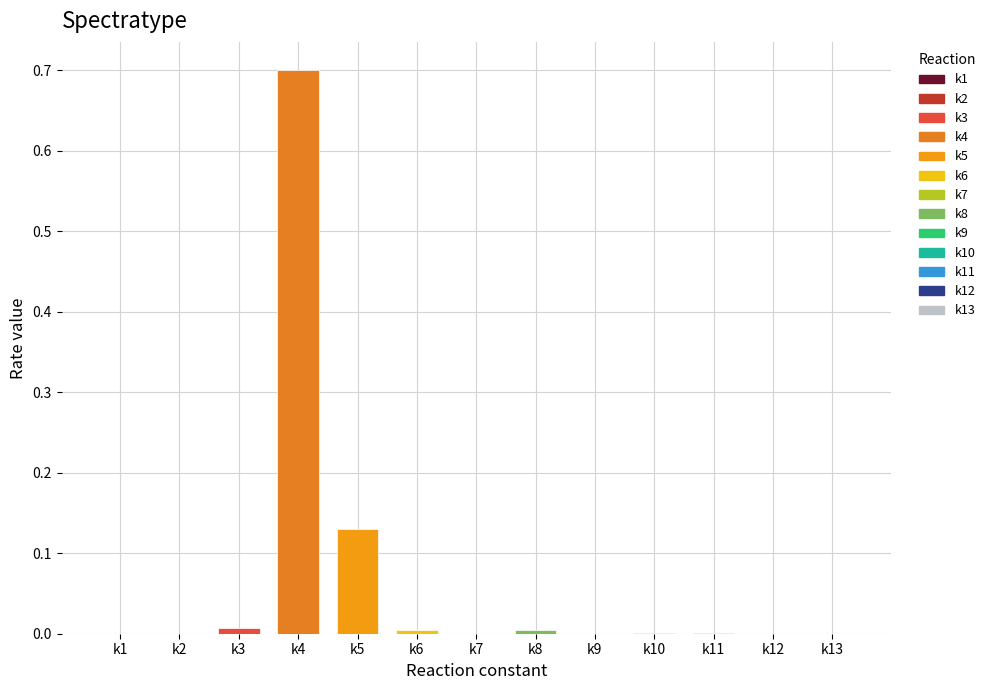

The value at k10 is 0.0. True or false?

True